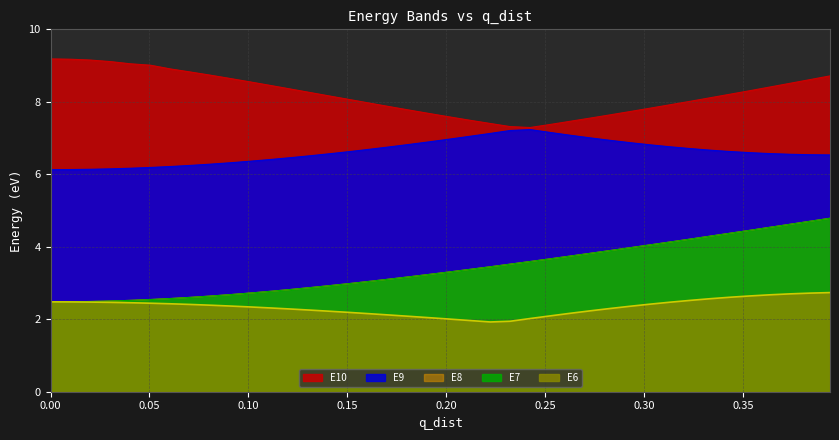

What are all the series names shown in the legend?

E6, E7, E8, E9, E10